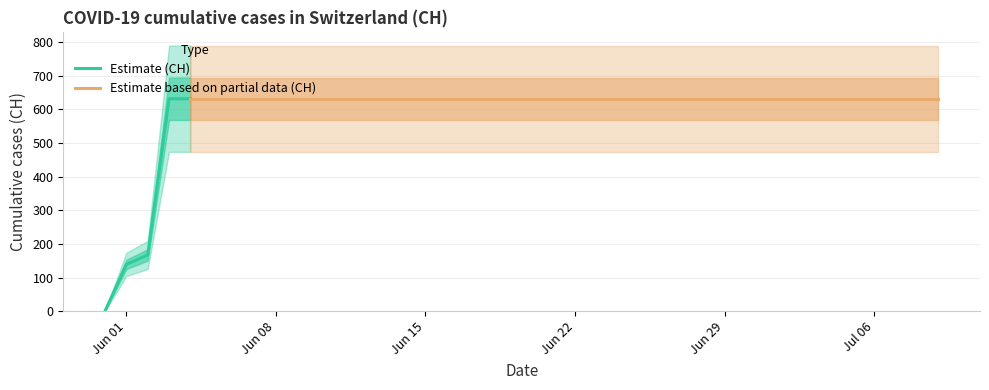

Reading left to right, extract all data points from this chart.

0	139	167	631	631	631	631	631	631	631	631	631	631	631	631	631	631	631	631	631	631	631	631	631	631	631	631	631	631	631	631	631	631	631	631	631	631	631	631	631